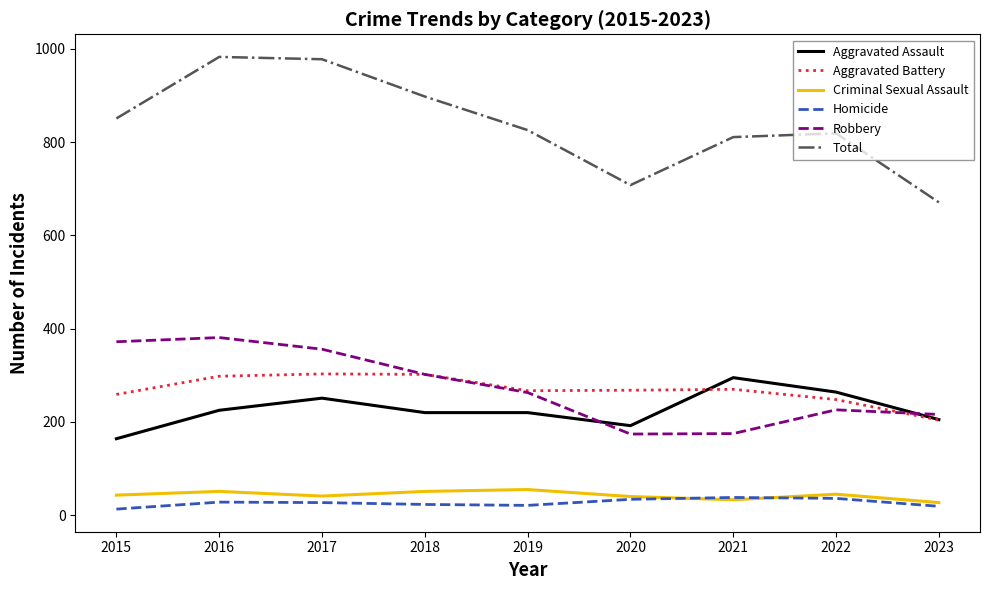

What is the maximum value shown in the chart?

983